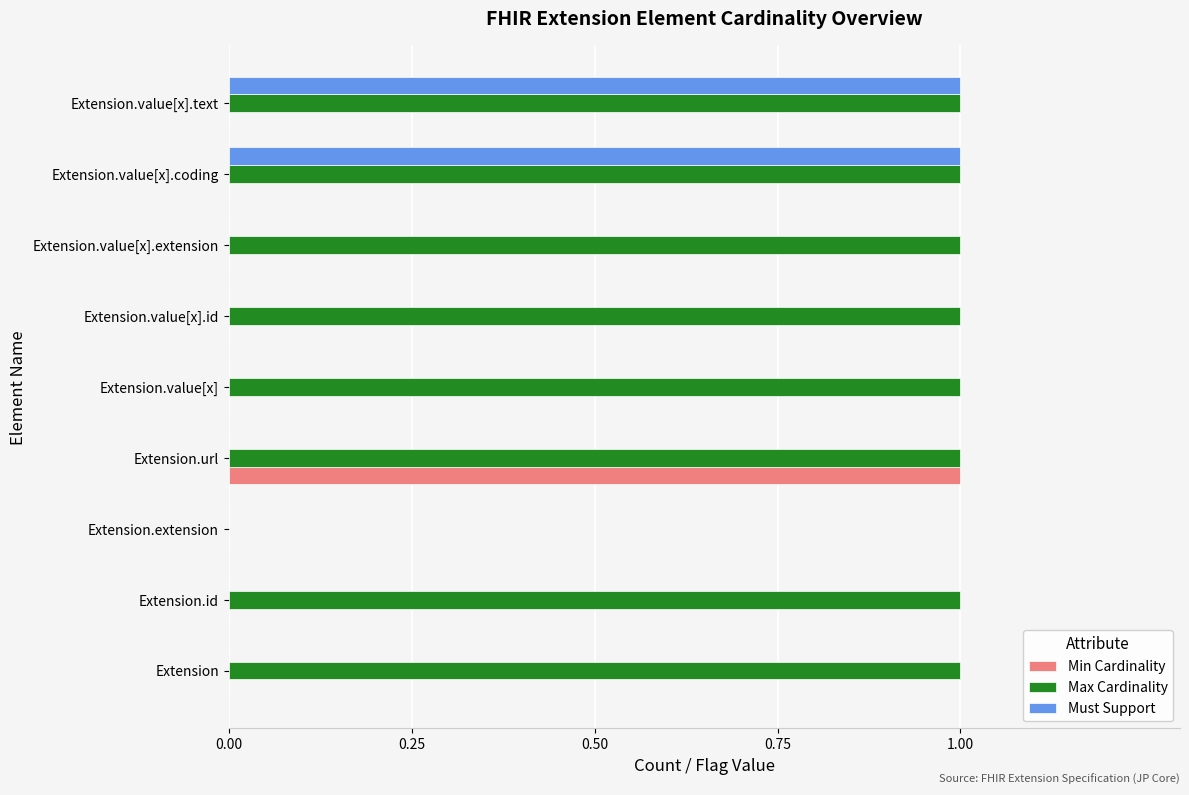

The value of Max Cardinality at Extension.value[x].extension is 2. True or false?

False